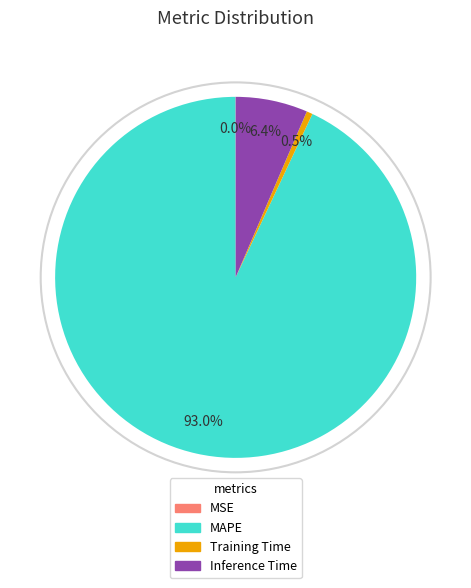

What portion of the pie excludes Training Time?

99.5%